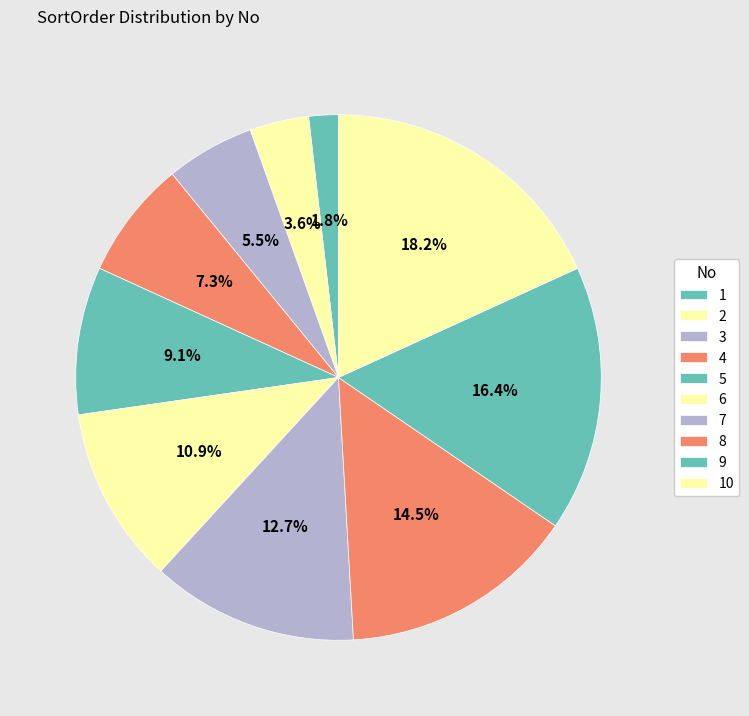

Count the number of slices in the pie.

10